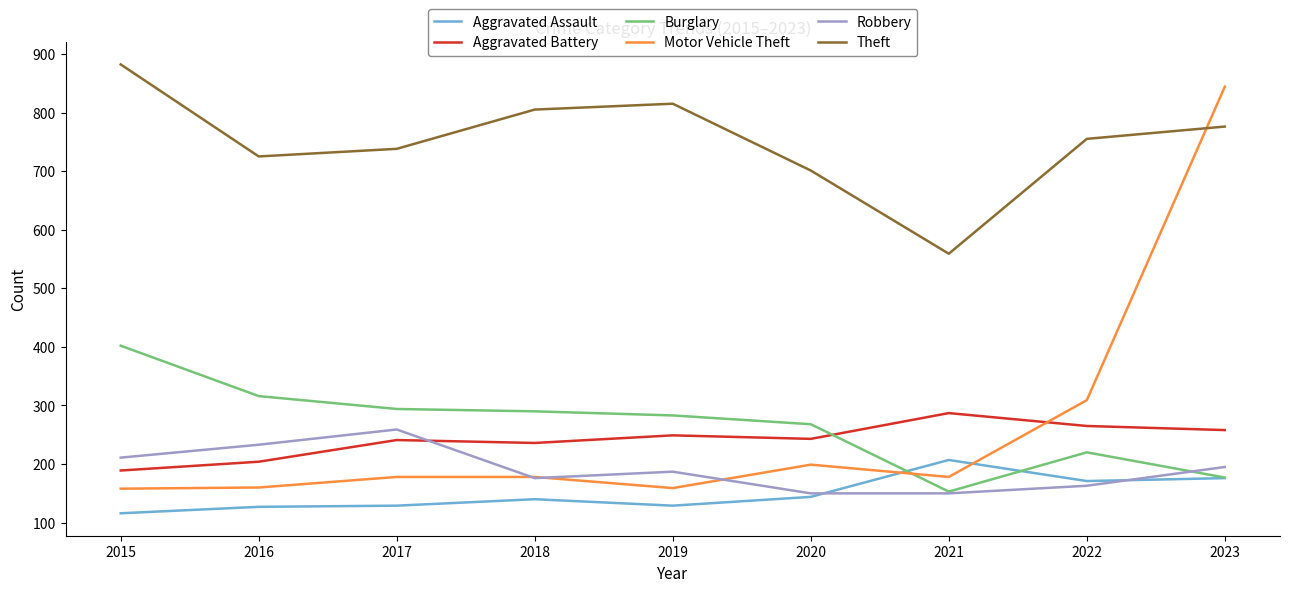

At which category is the sum across all series the highest?

2023